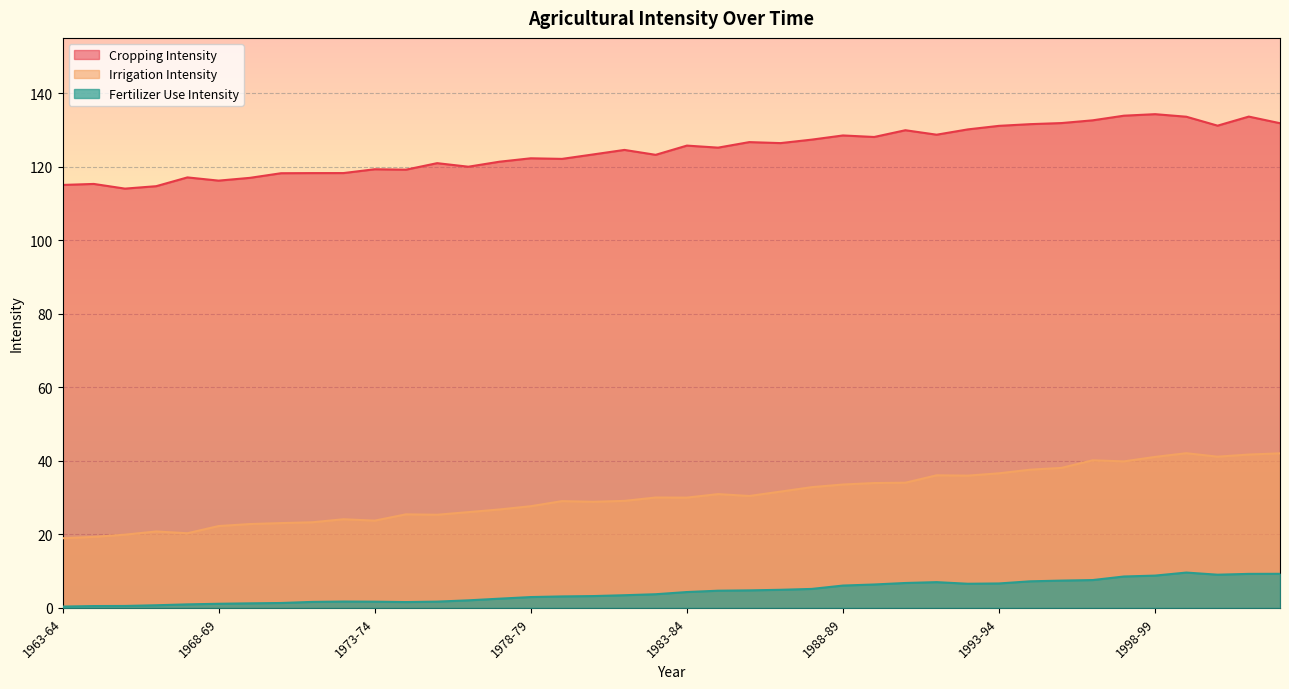

At how many categories does at least one series exceed 73?

40